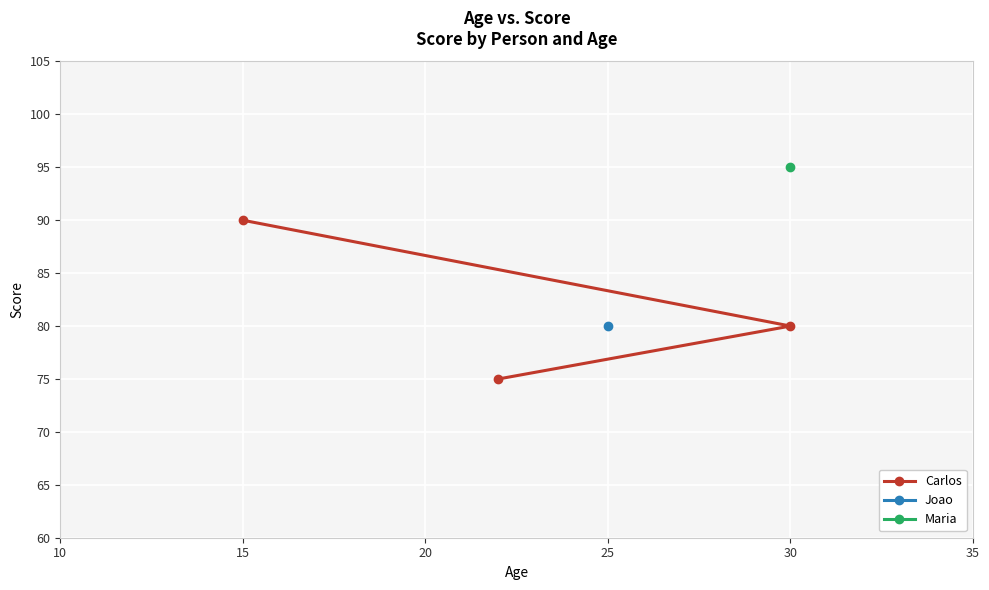

What is the minimum value for Carlos?

75